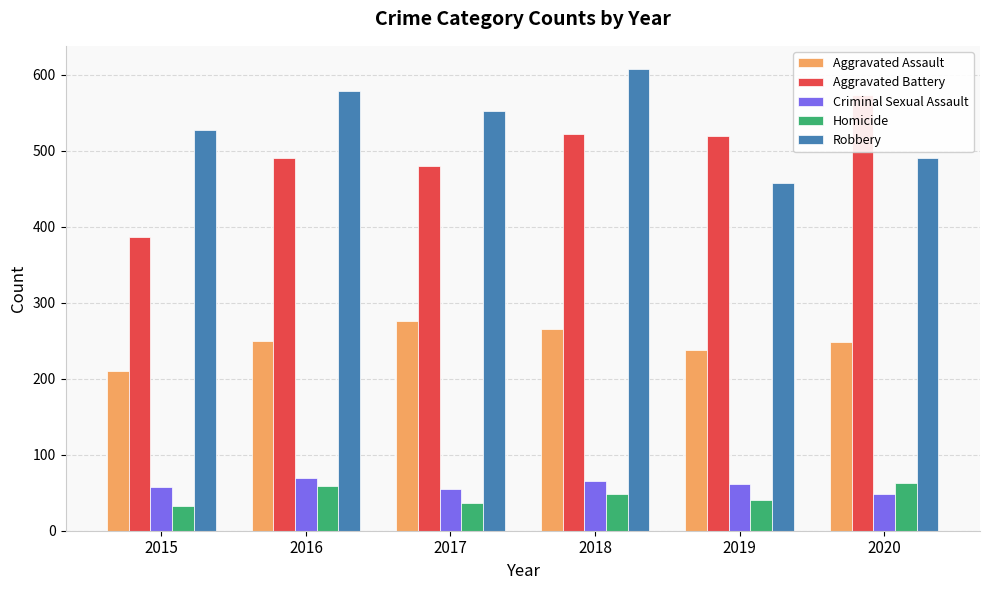

Is the value of Robbery at 2018 greater than the value of Aggravated Assault at 2015?

Yes